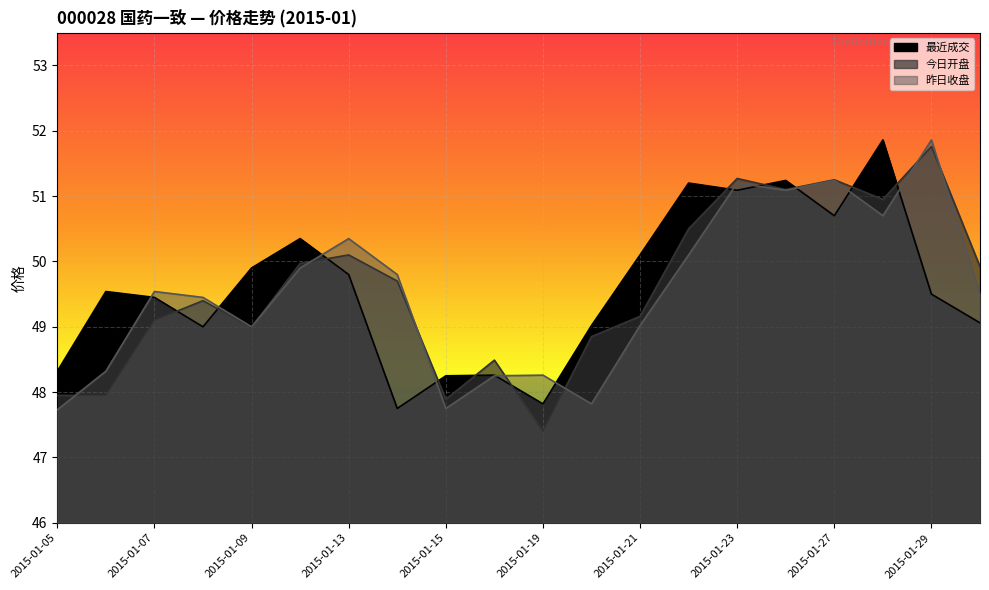

How many distinct data groups are displayed?

3